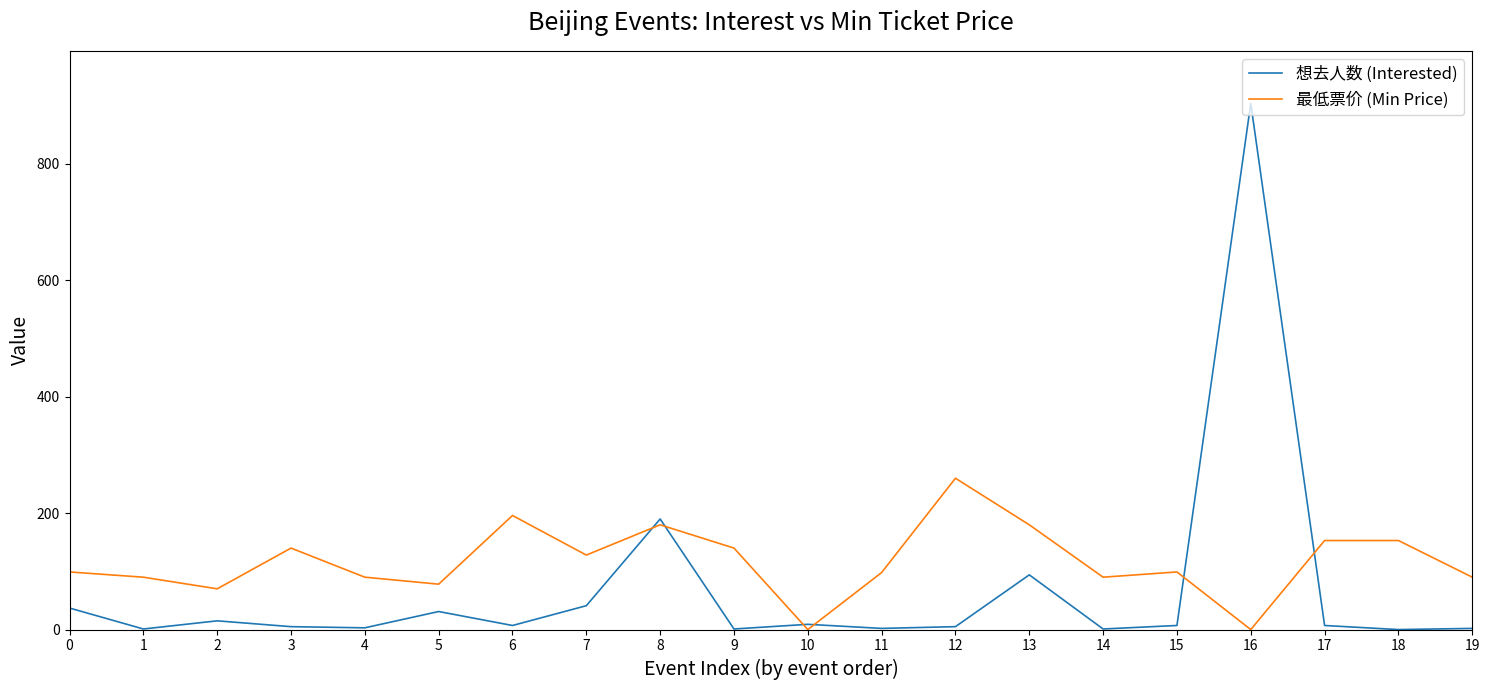

At which label does 最低票价 (Min Price) reach its peak?

12